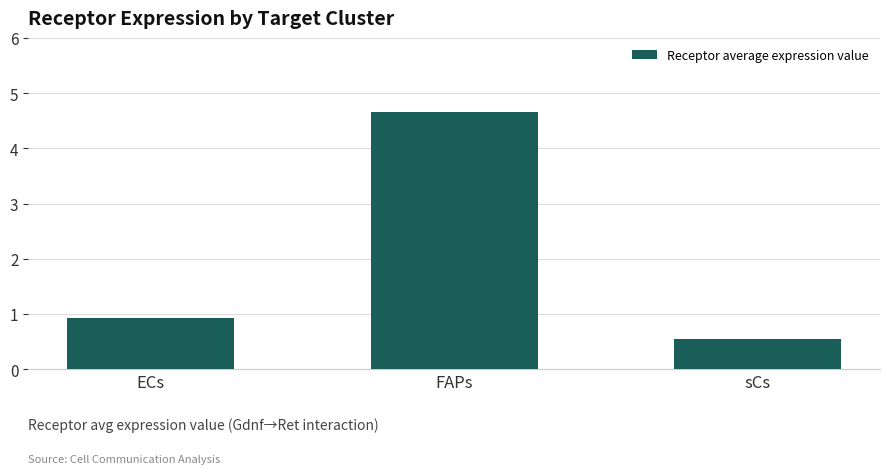

Between ECs and sCs, which is larger?

ECs